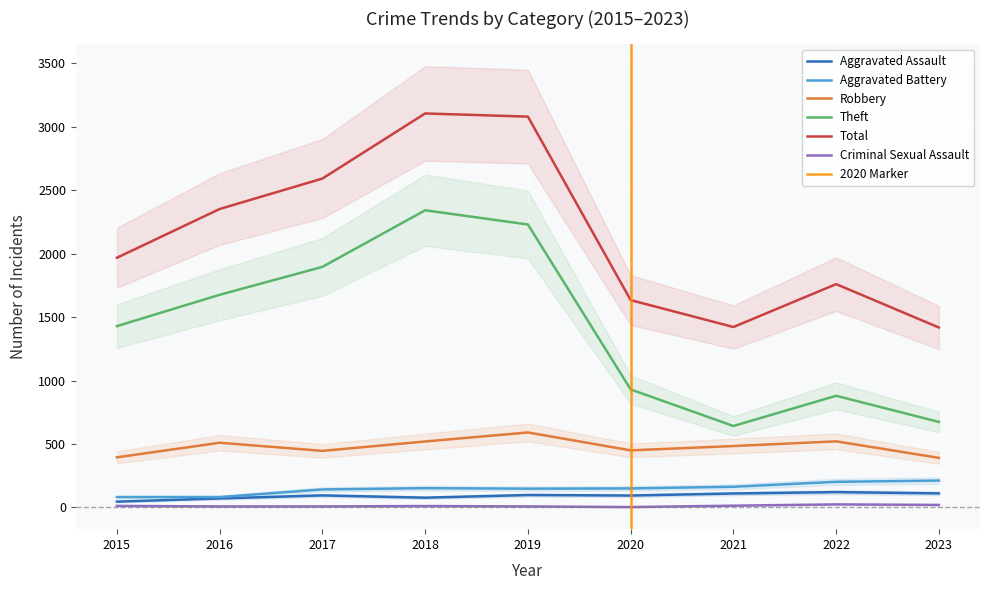

Which series changed the most between 2015 and 2021?

Theft